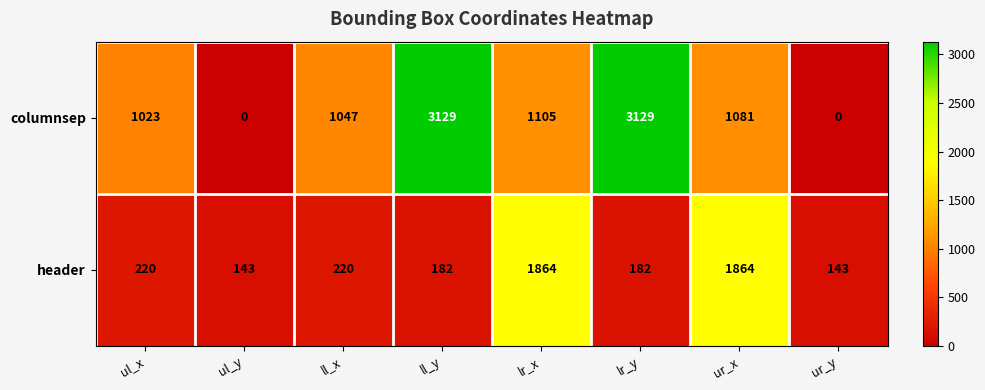

Which series has the largest total across all categories?

columnsep